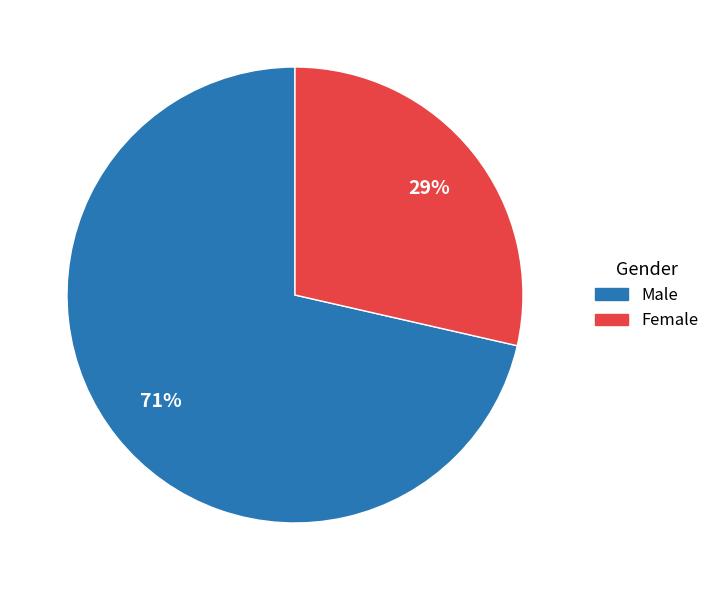

Is the sum of Male and Female greater than half?

Yes